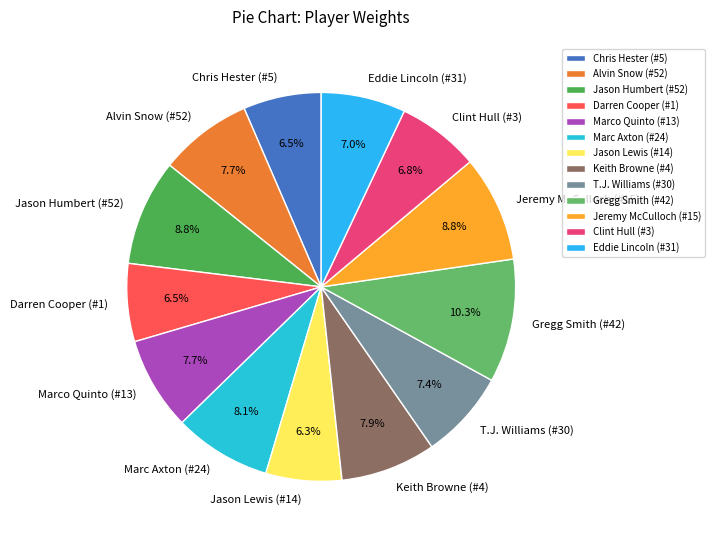

Count the number of slices in the pie.

13